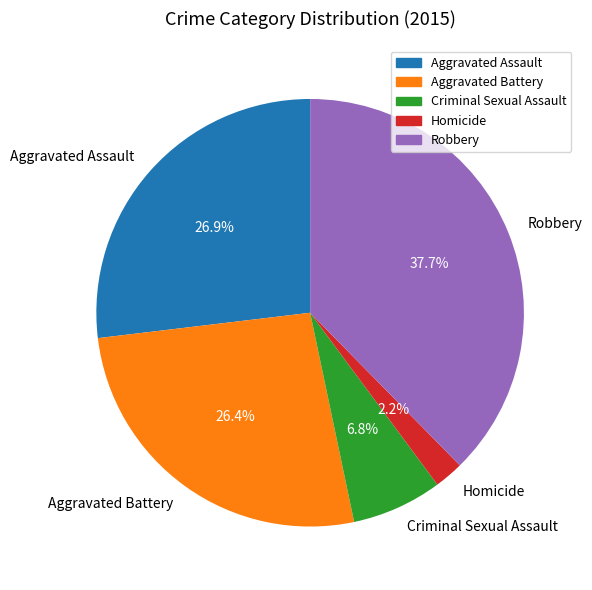

What is the smallest slice in the pie chart?

Homicide